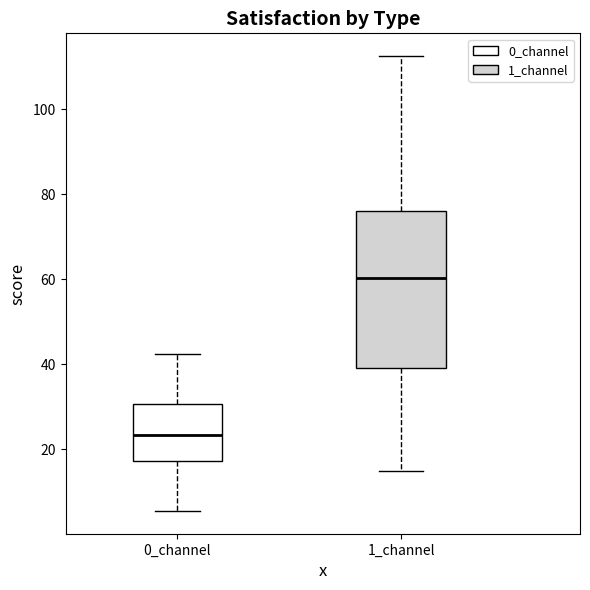

Comparing the boxes themselves (not the whiskers), which one is the tallest?

1_channel